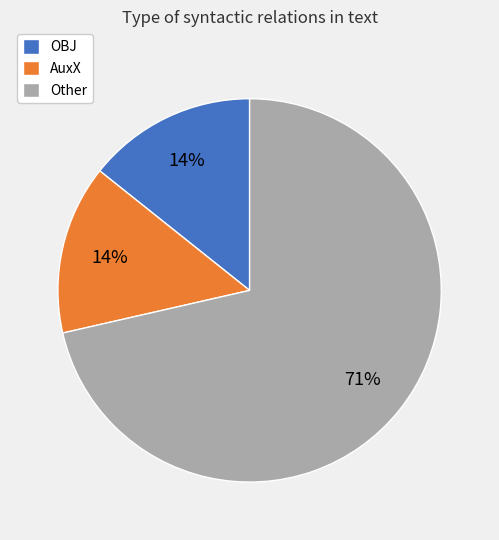

Between AuxX and Other, which is larger?

Other